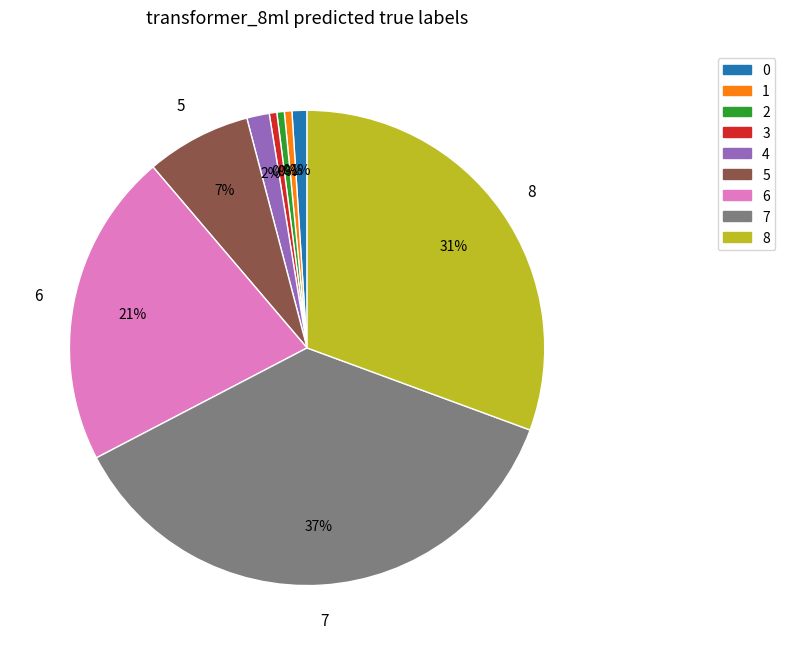

Is there any slice that represents more than half of the pie?

No